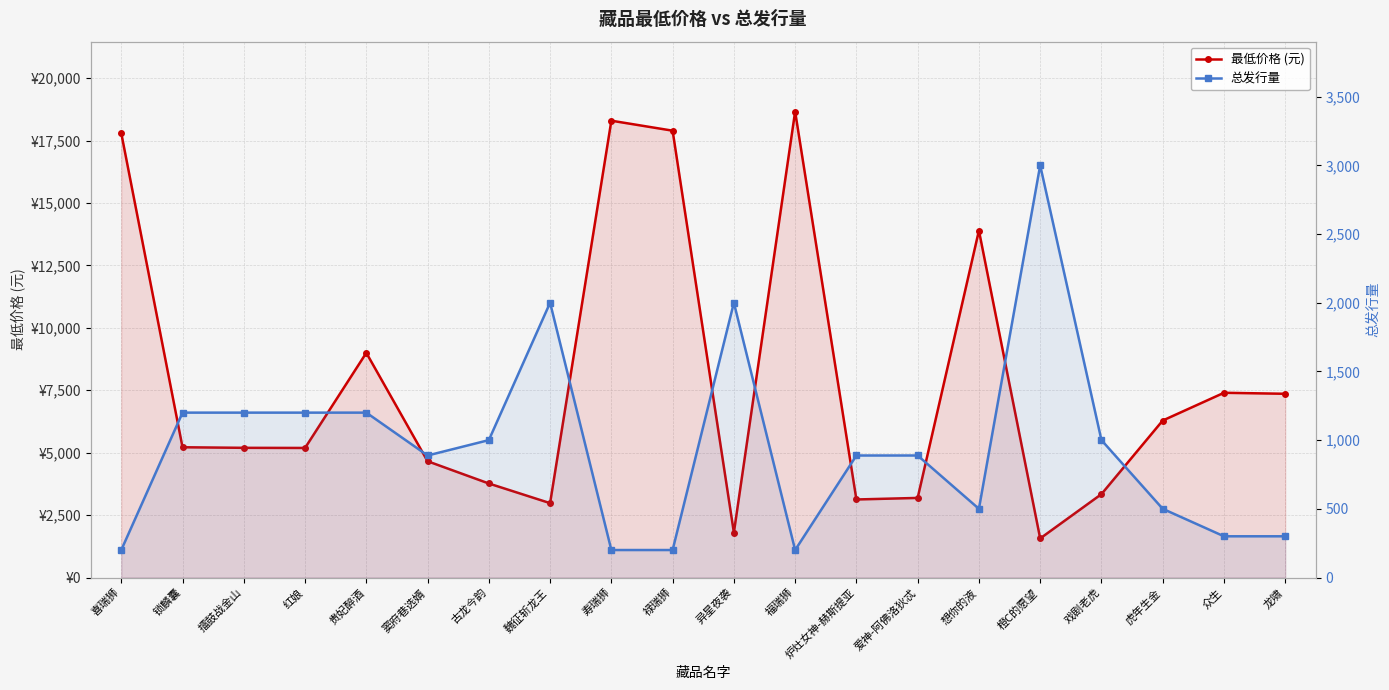

Rank the series by their maximum value, from lowest to highest.

总发行量, 最低价格 (元)